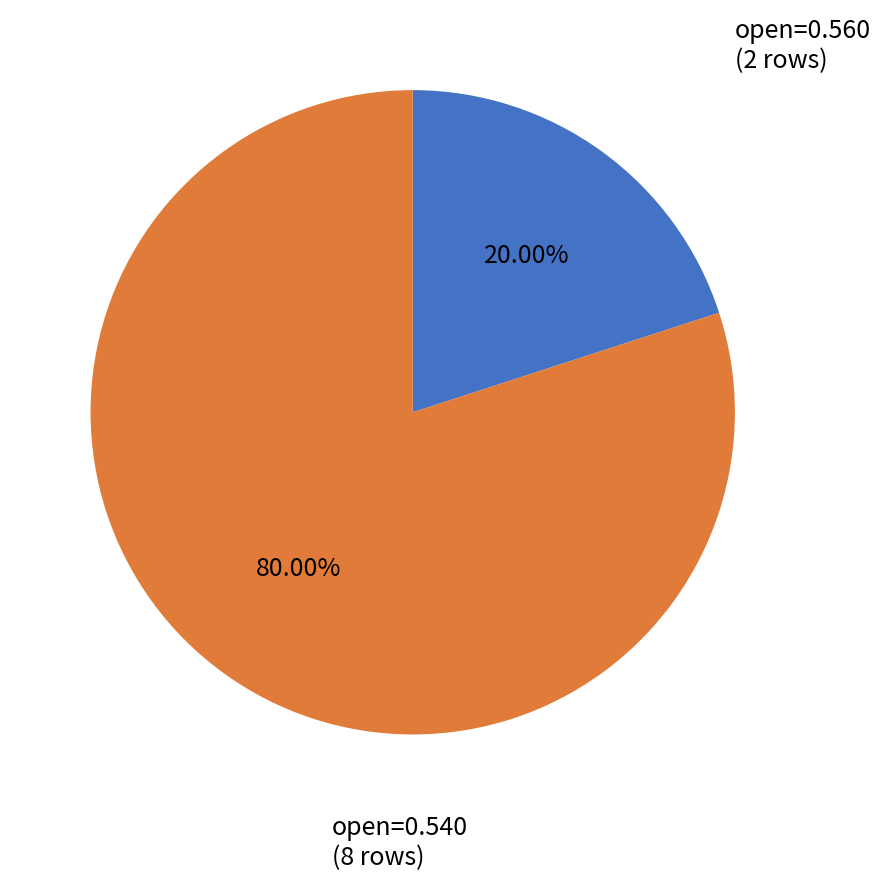

Is there a majority slice in this chart?

Yes